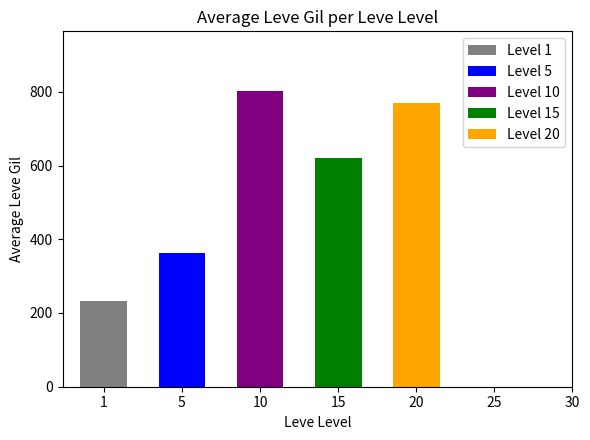

The chart shows a value of 249 at Bronze Plate. True or false?

False